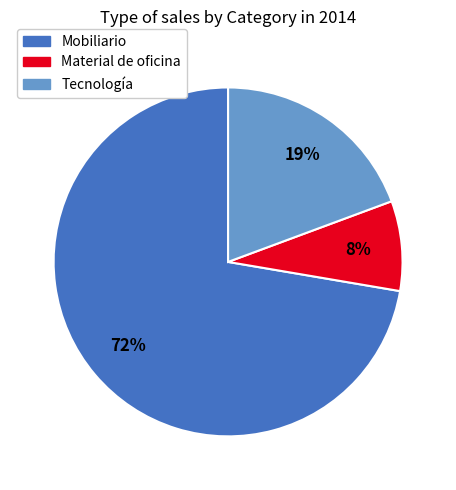

To the nearest percent, what is the average slice percentage?

33%